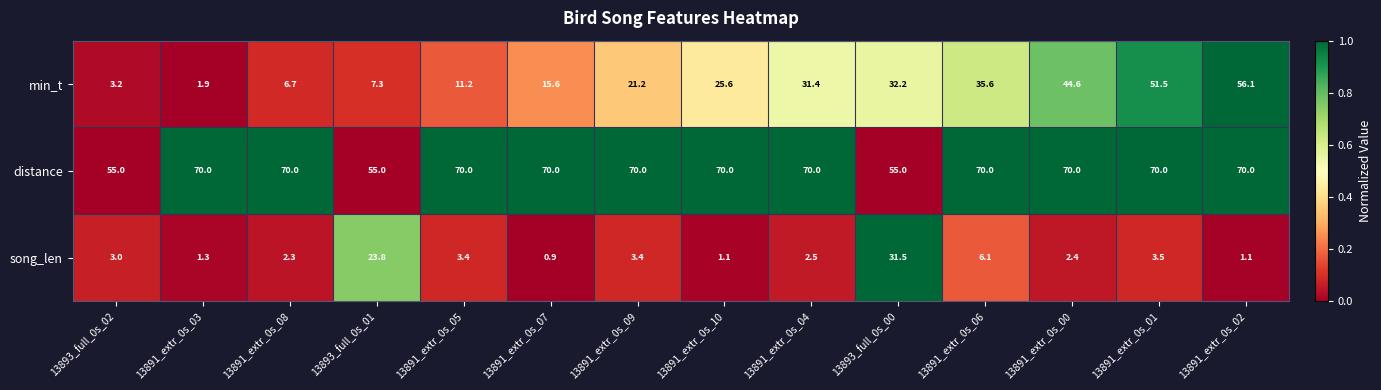

True or false: min_t has a value of 12.5 at 13891_extr_0s_06.

False